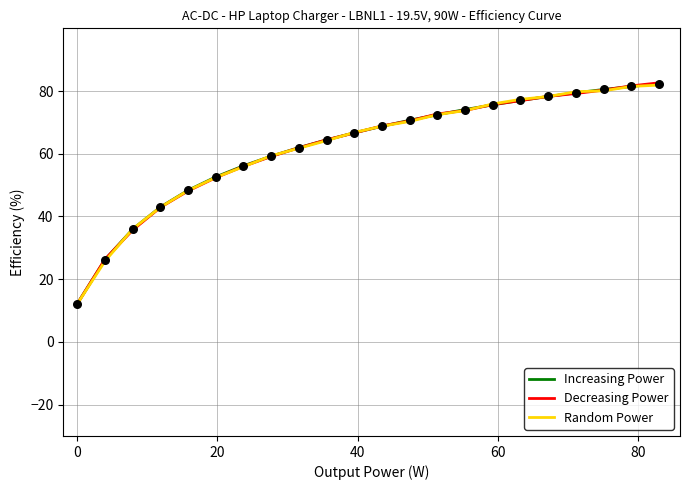

What is the maximum value shown in the chart?

82.6